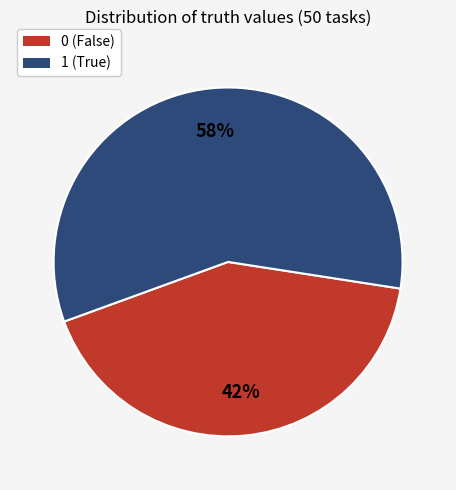

Is it true that 1 is 58% of the pie?

True